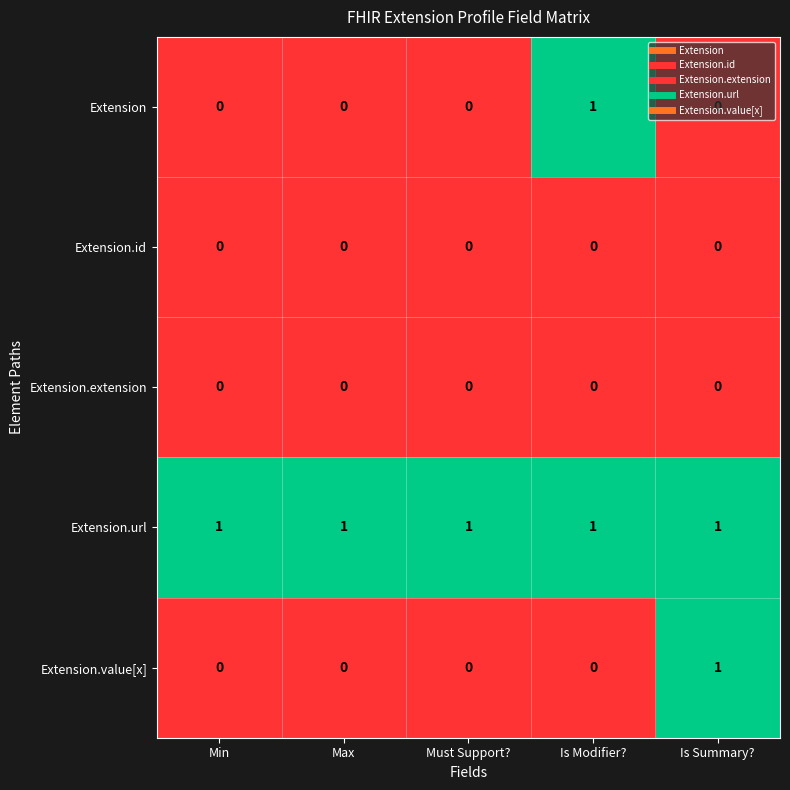

Which series has the largest total across all categories?

Extension.url